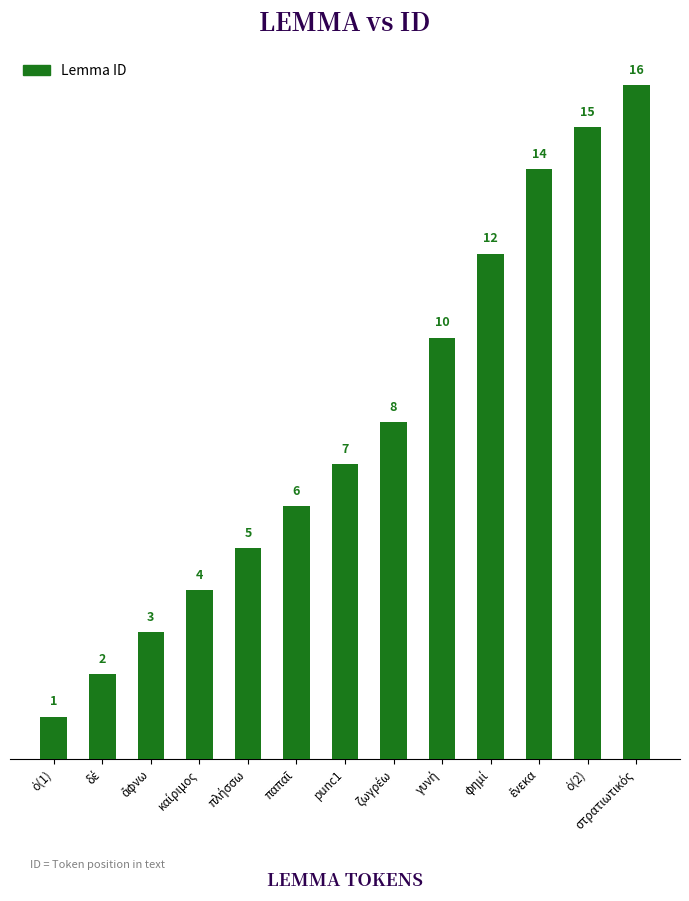

Are the bars grouped side by side (vs. stacked)?

No